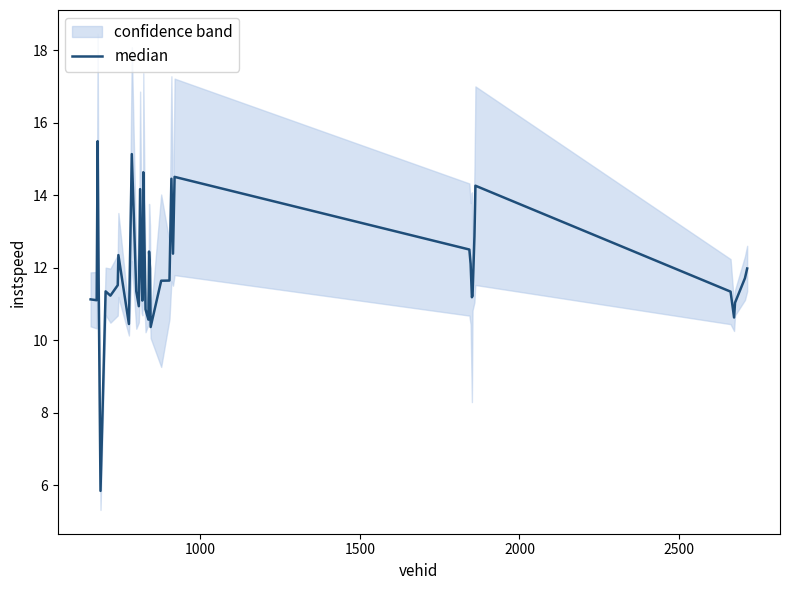

What is the difference between the second highest and minimum values?

9.3